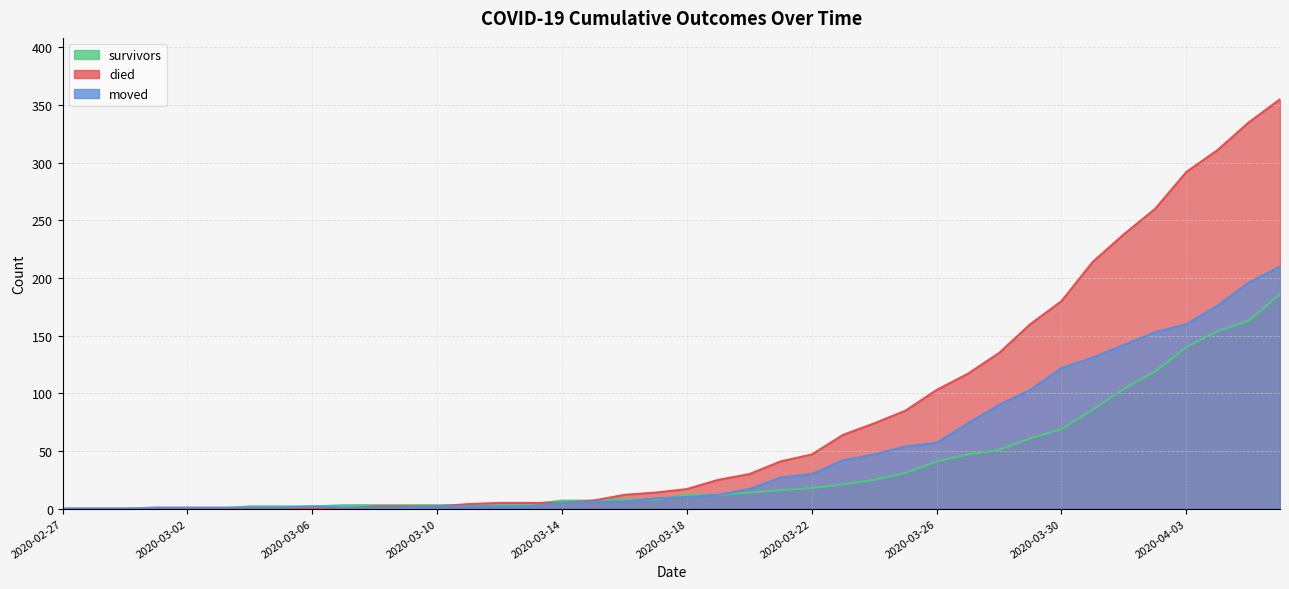

Is it true that moved equals 0 at 2020-02-28?

True